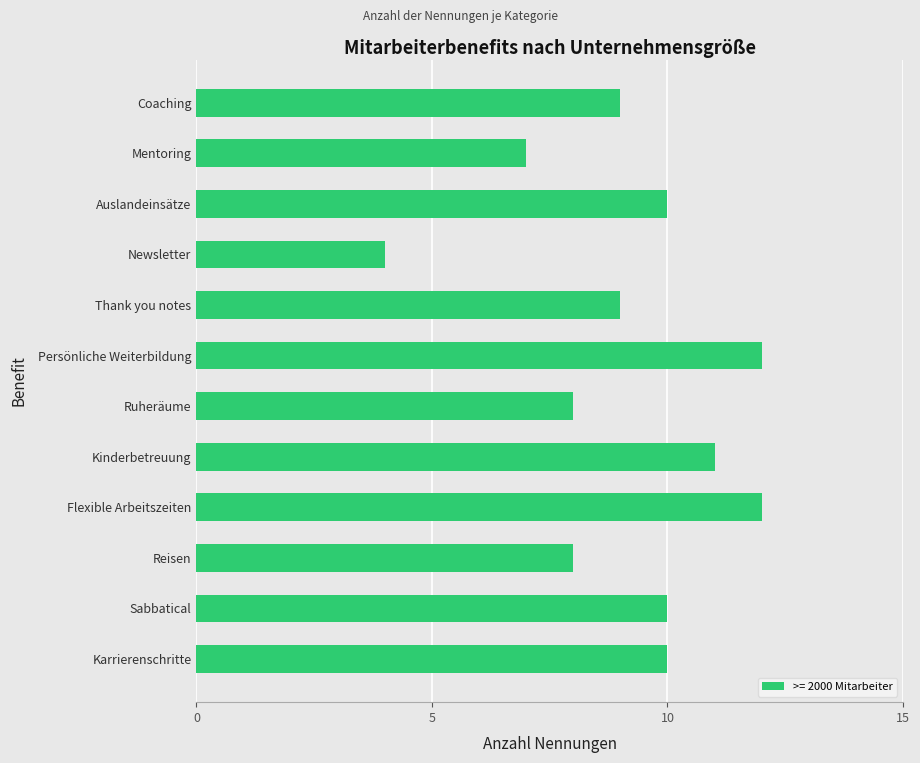

What is the label of the 12th bar from the top?

Karrierenschritte